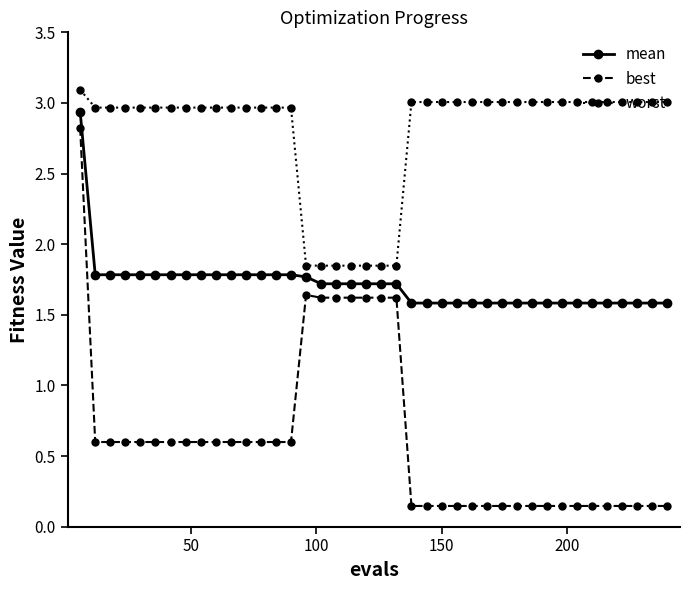

What is the difference between the maximum and minimum values in the best series?

2.7